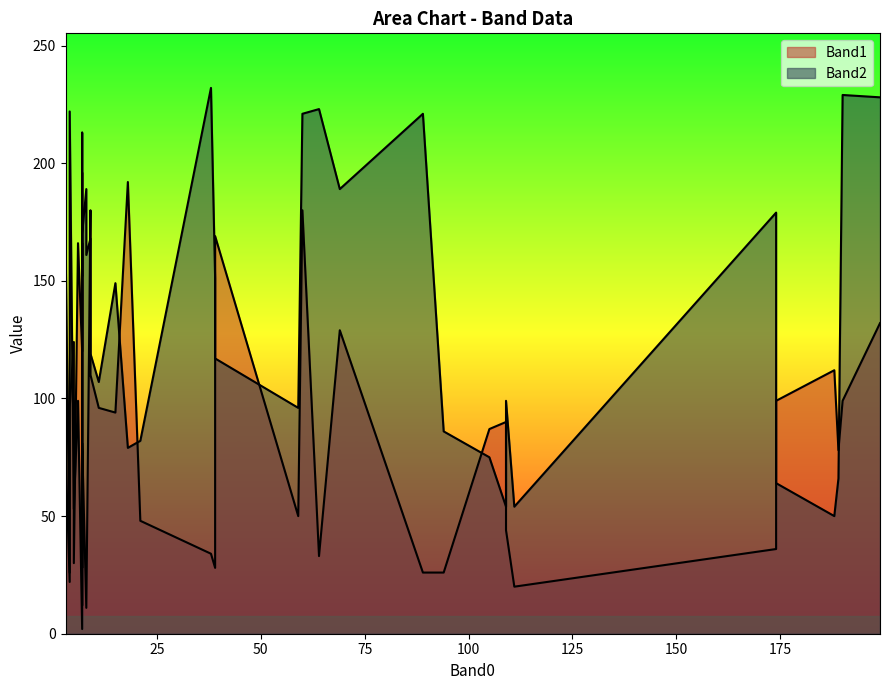

List the labels in order of Band2 value, smallest first.

4, 21, 7, 16, 22, 20, 24, 13, 37, 3, 1, 38, 8, 30, 31, 32, 19, 2, 33, 12, 9, 0, 28, 26, 10, 23, 5, 27, 36, 14, 17, 35, 15, 25, 34, 29, 39, 18, 11, 6